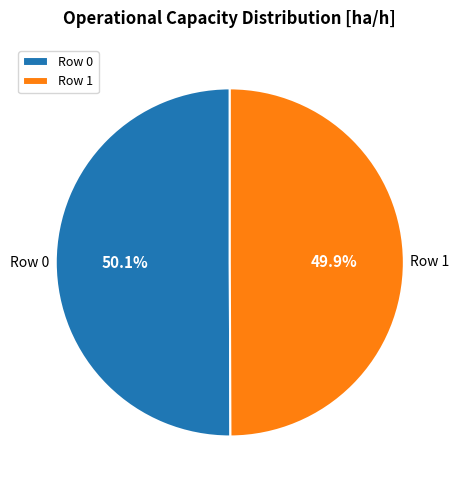

Is the sum of Row 1 and Row 0 greater than half?

Yes